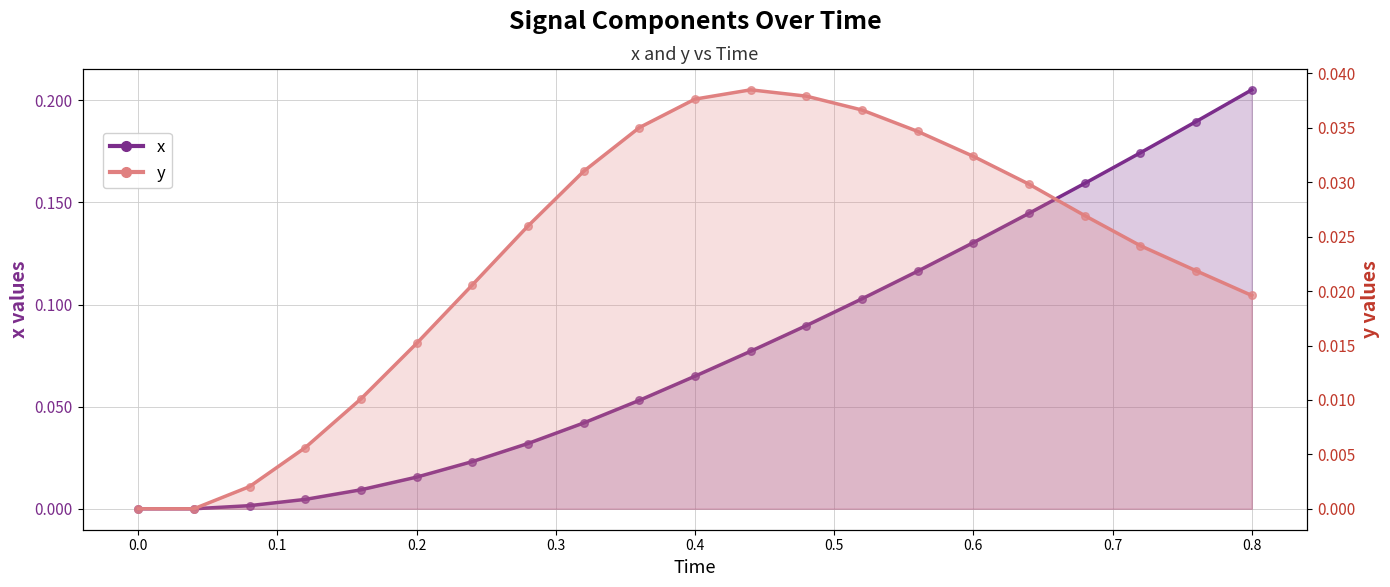

Which series has the largest total across all categories?

x